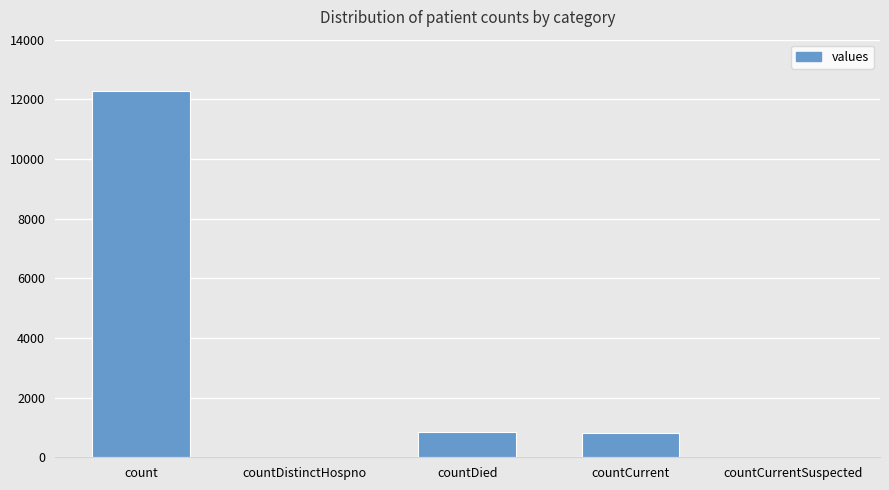

What is the greatest value displayed?

12277